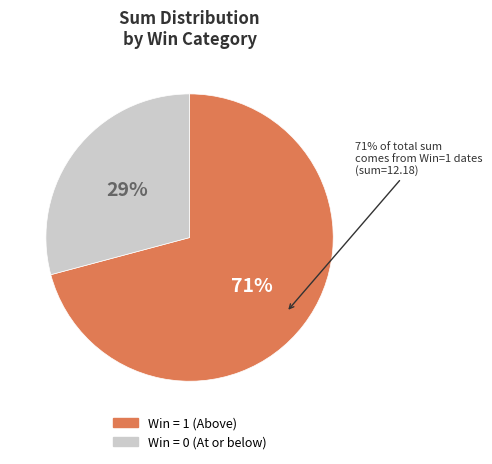

The 2021-07-10 slice represents 49% of the pie. True or false?

False